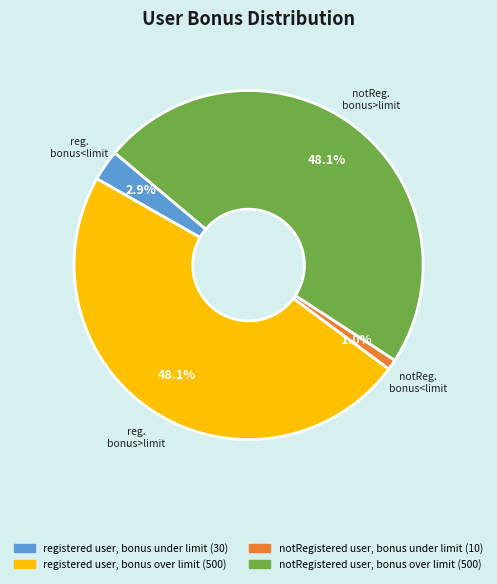

To the nearest percent, what percentage of the pie is registered user, bonus under limit?

3%